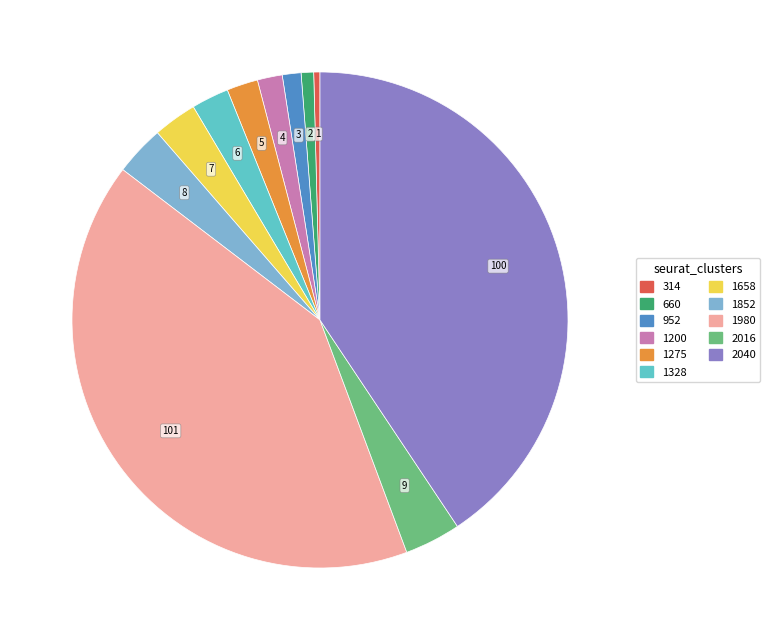

Is 1200 the majority of the pie?

No